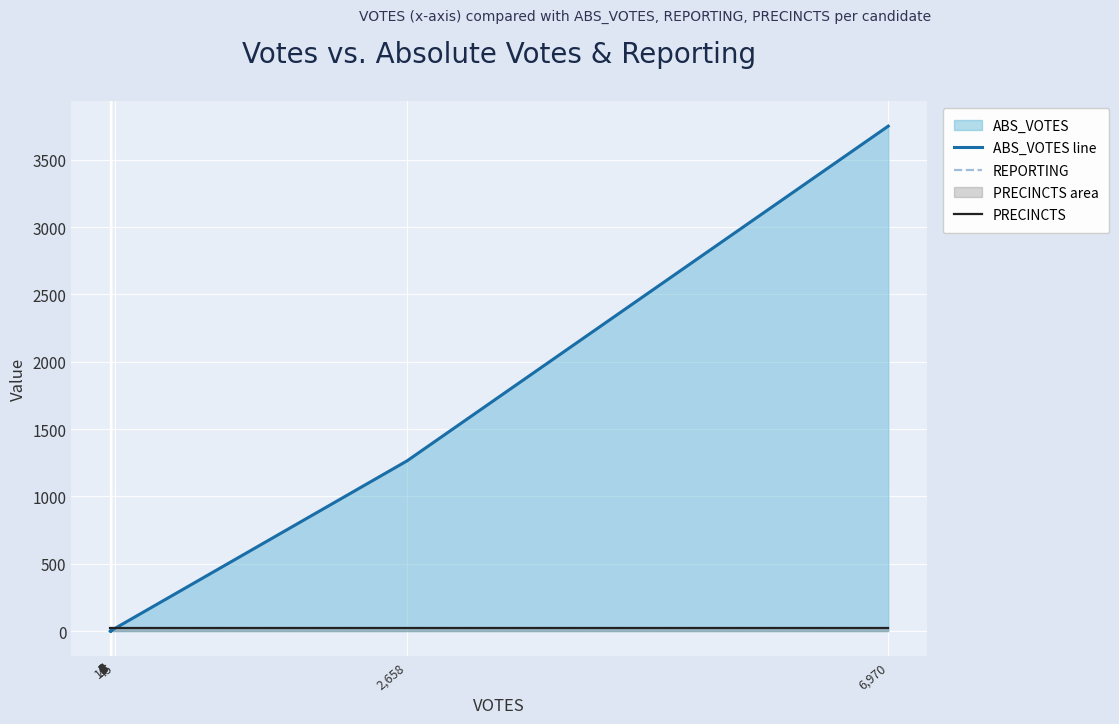

True or false: REPORTING and PRECINCTS cross at least once.

False